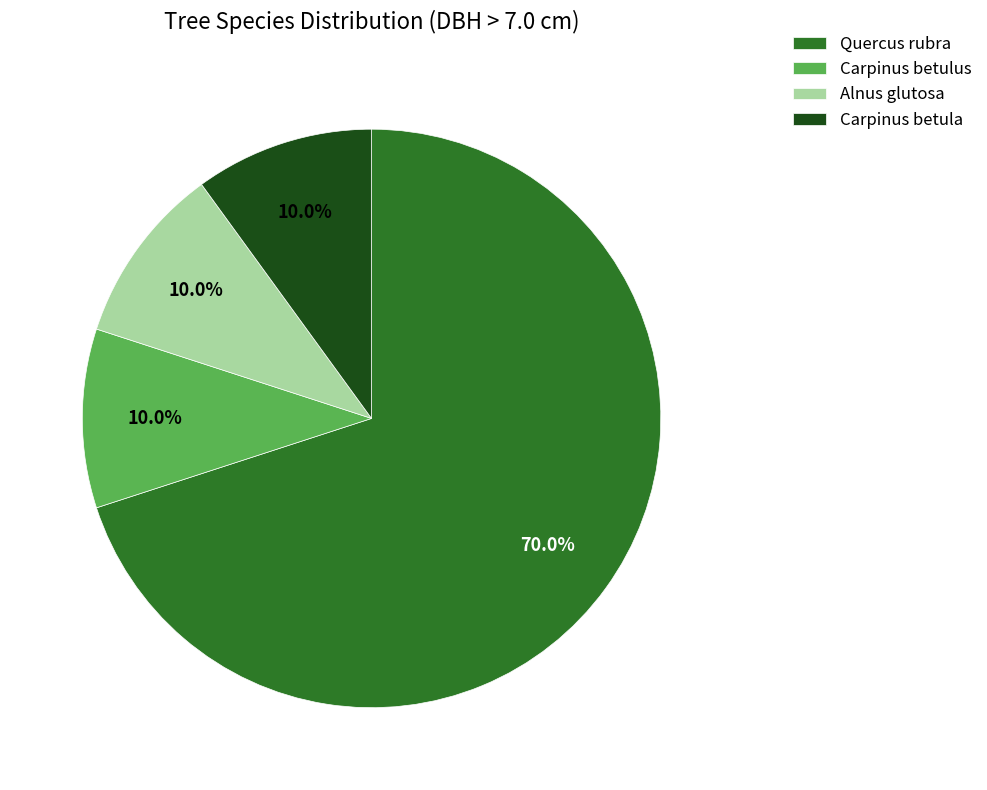

What is the largest slice in the pie chart?

Quercus rubra